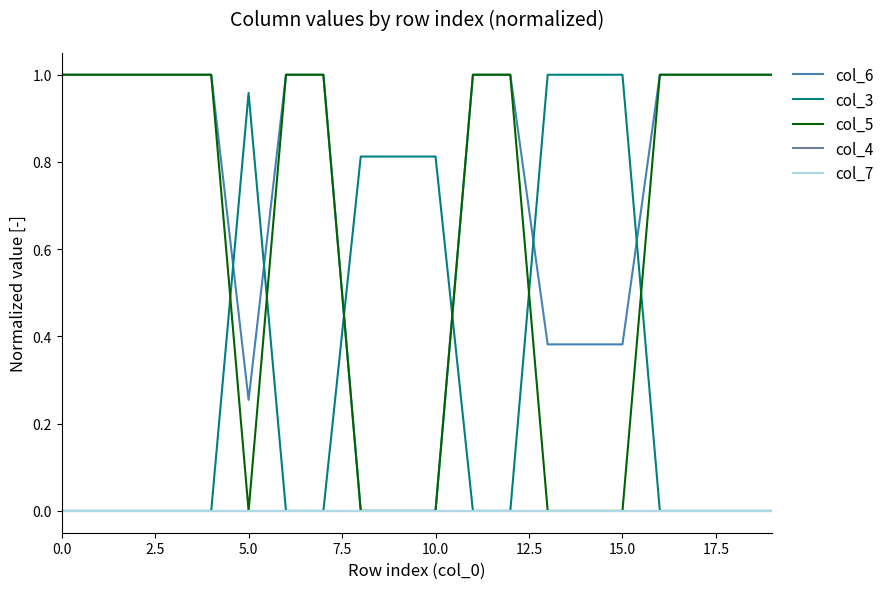

Is this an area chart (filled region under the line)?

No